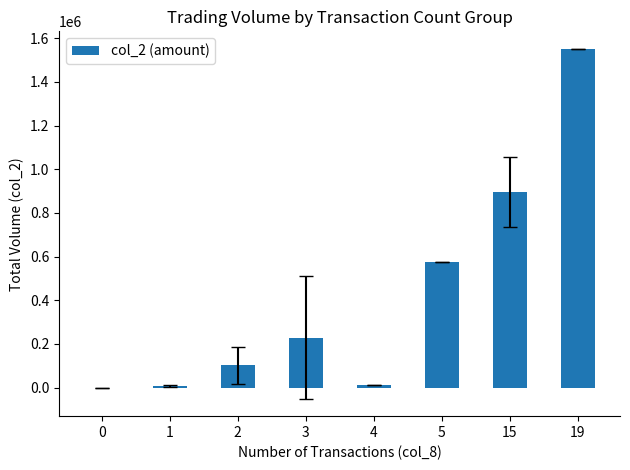

At which label does the data first exceed 229366?

3